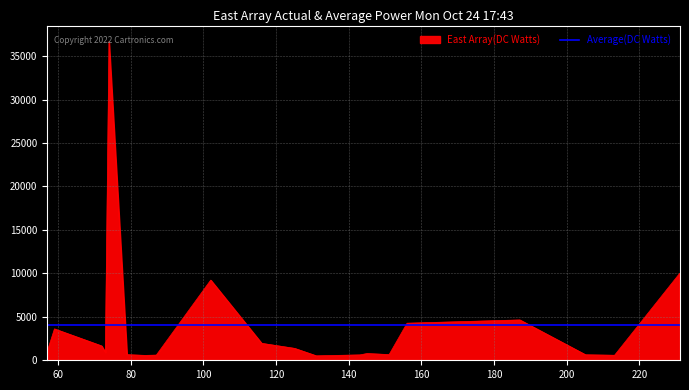

Approximately how many times larger is the value at 125.09722137451172 compared to 156.0457000732422?

0.3